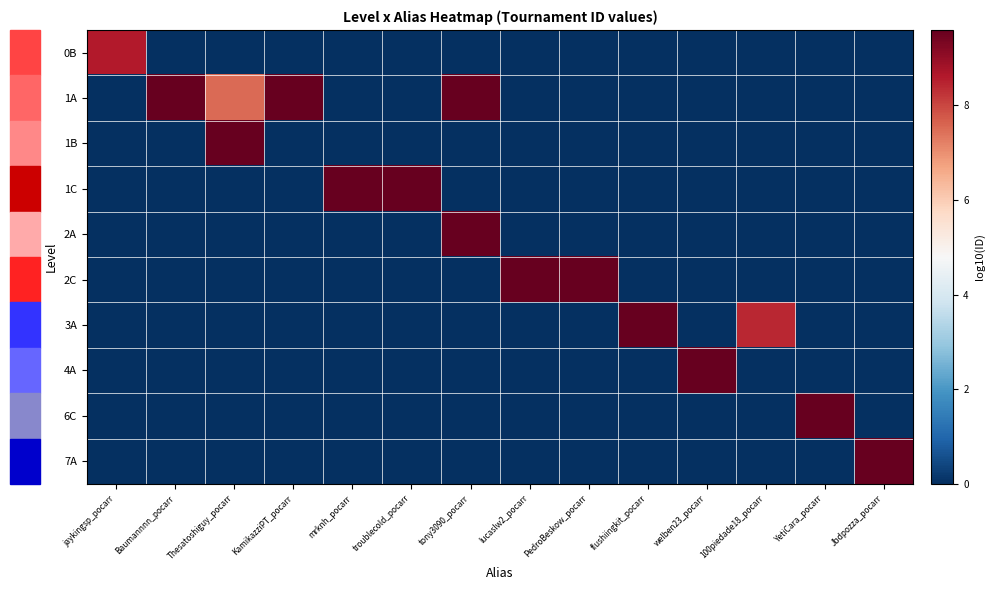

Which series has the largest total across all categories?

1A